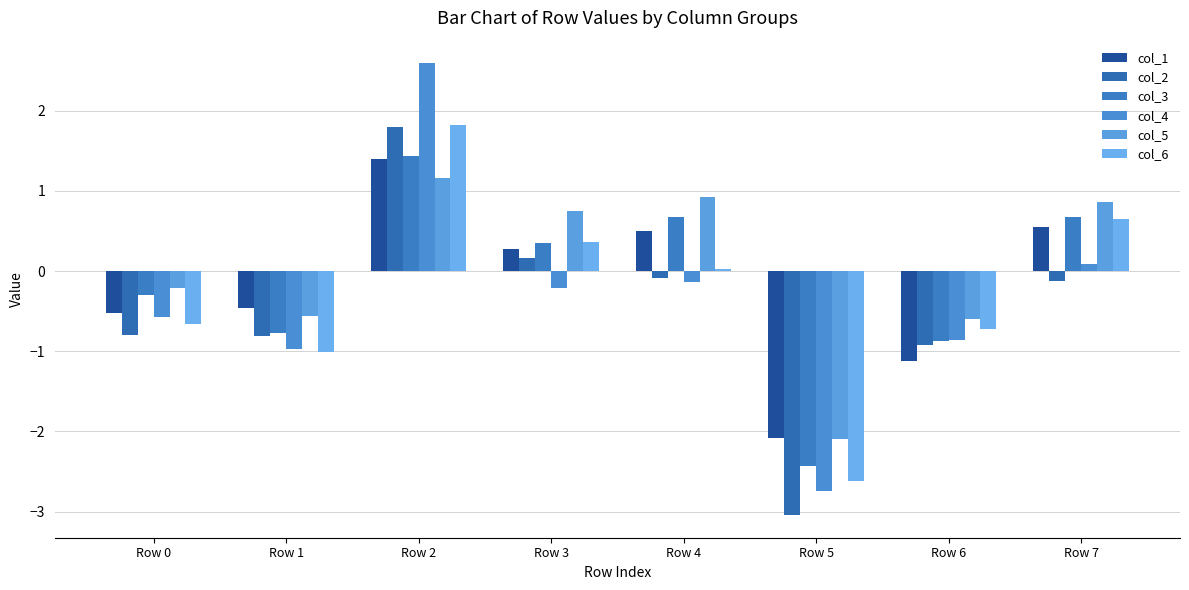

What is the greatest value displayed?

2.6